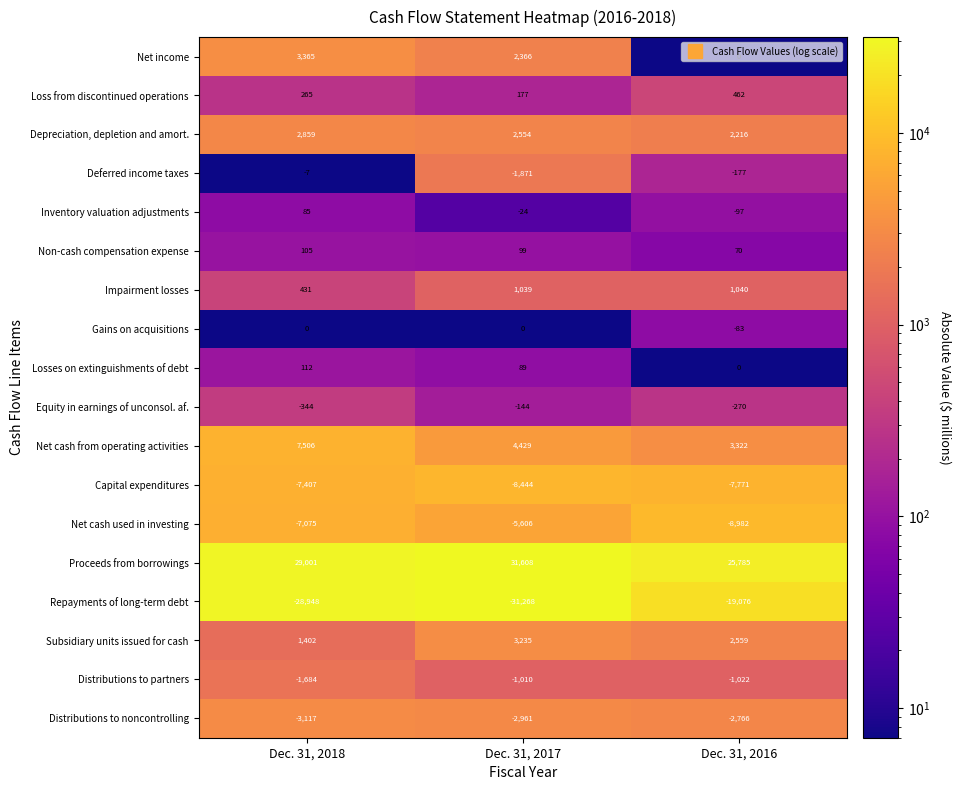

The Net income series shows 3569 at Dec. 31, 2017. True or false?

False